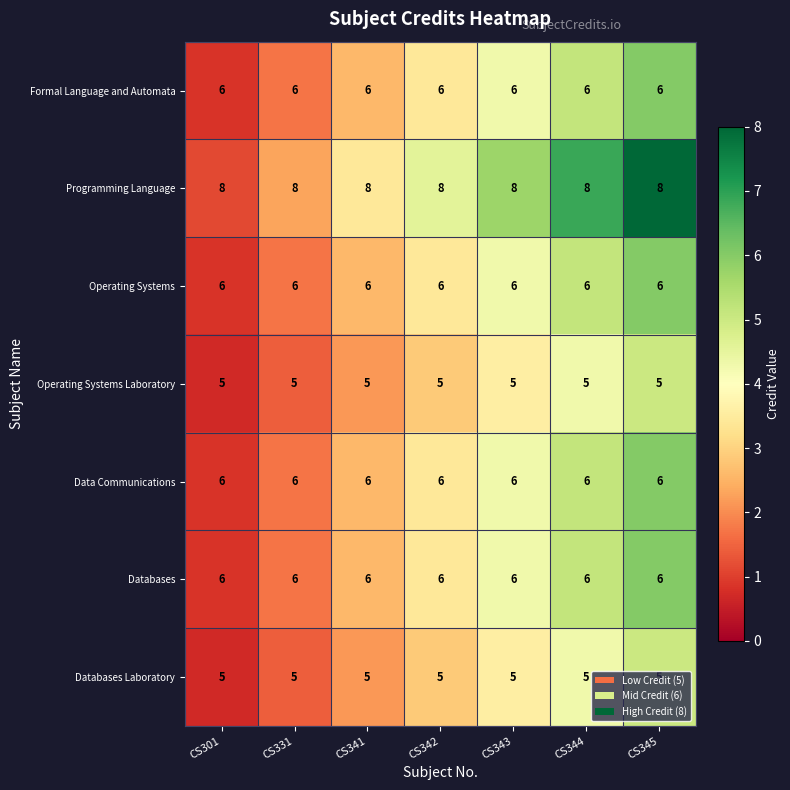

What is the approximate value of Data Communications at CS301?

6